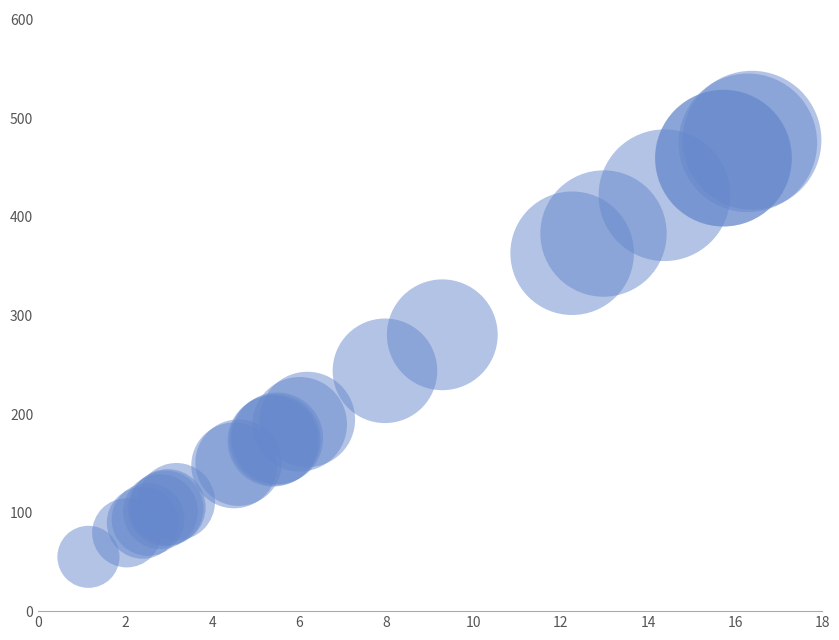

What Y value in the scatter plot is closest to 266?

280.4